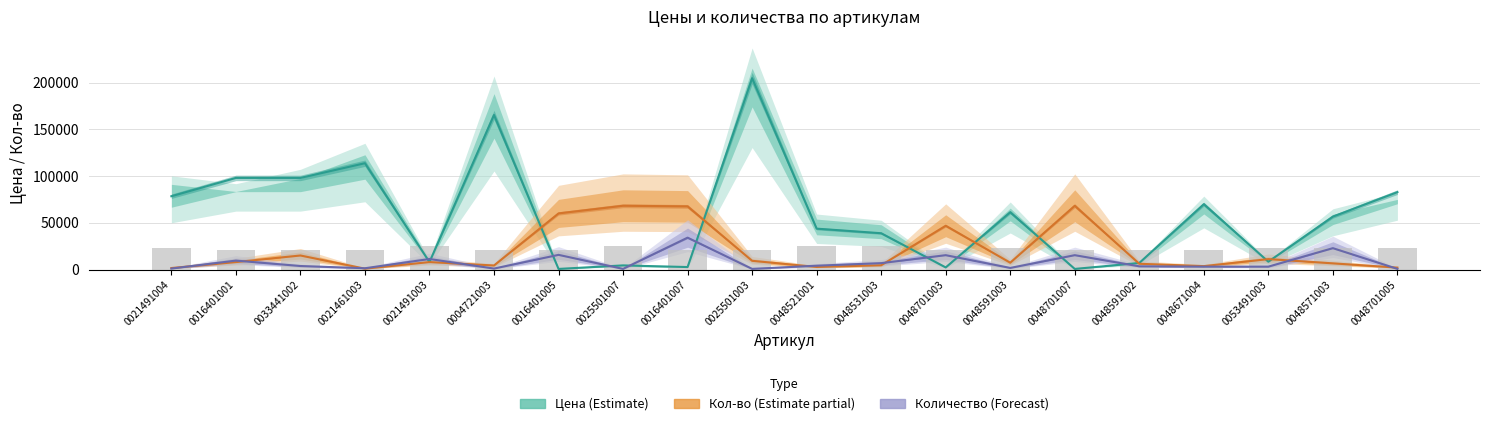

Rank the series at 0021461003 from highest to lowest value.

Цена (Estimate), Количество (Forecast), Кол-во (Partial)